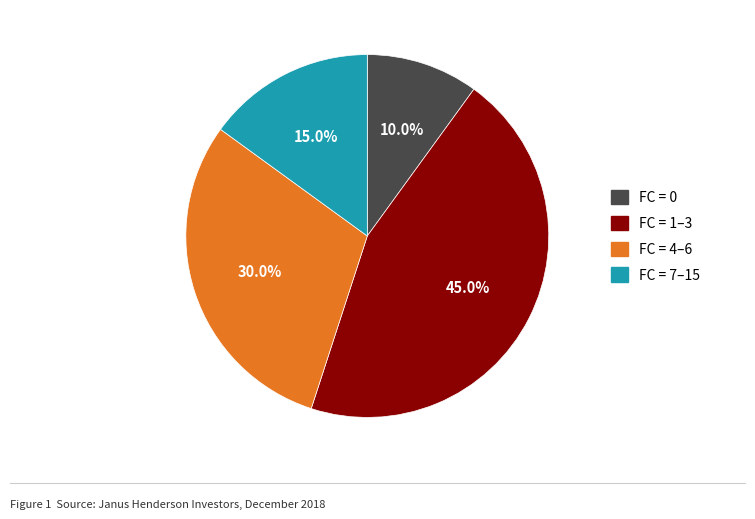

How many segments does this pie chart have?

4